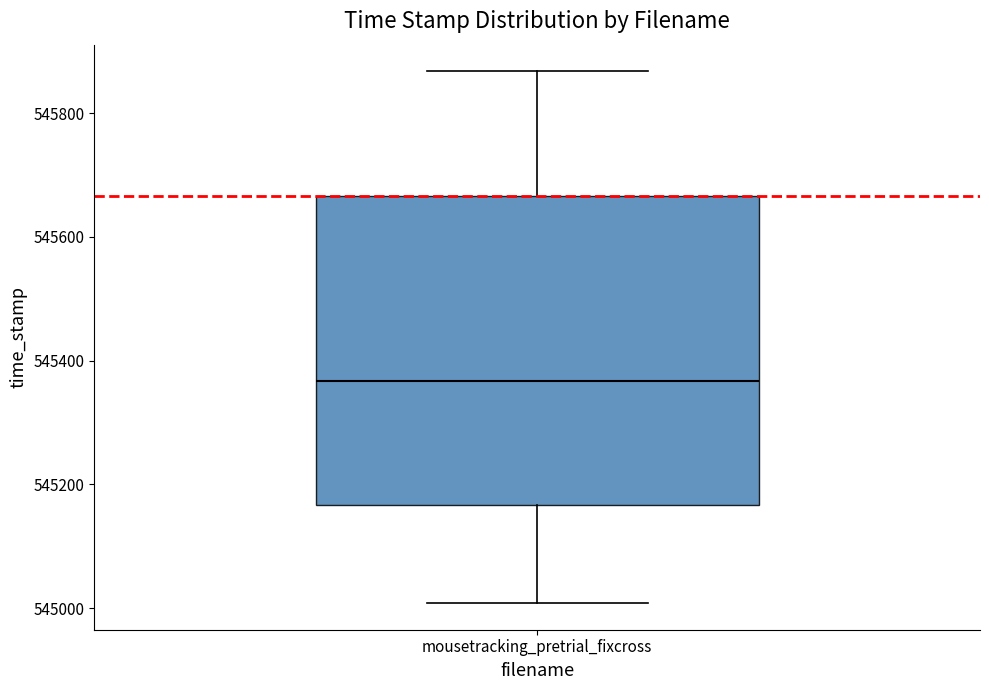

Where does the upper whisker of the box for mousetracking_pretrial_fixcross end on the y-axis? The values are not printed on the chart, so give them approximately, as read against the axis.

545860